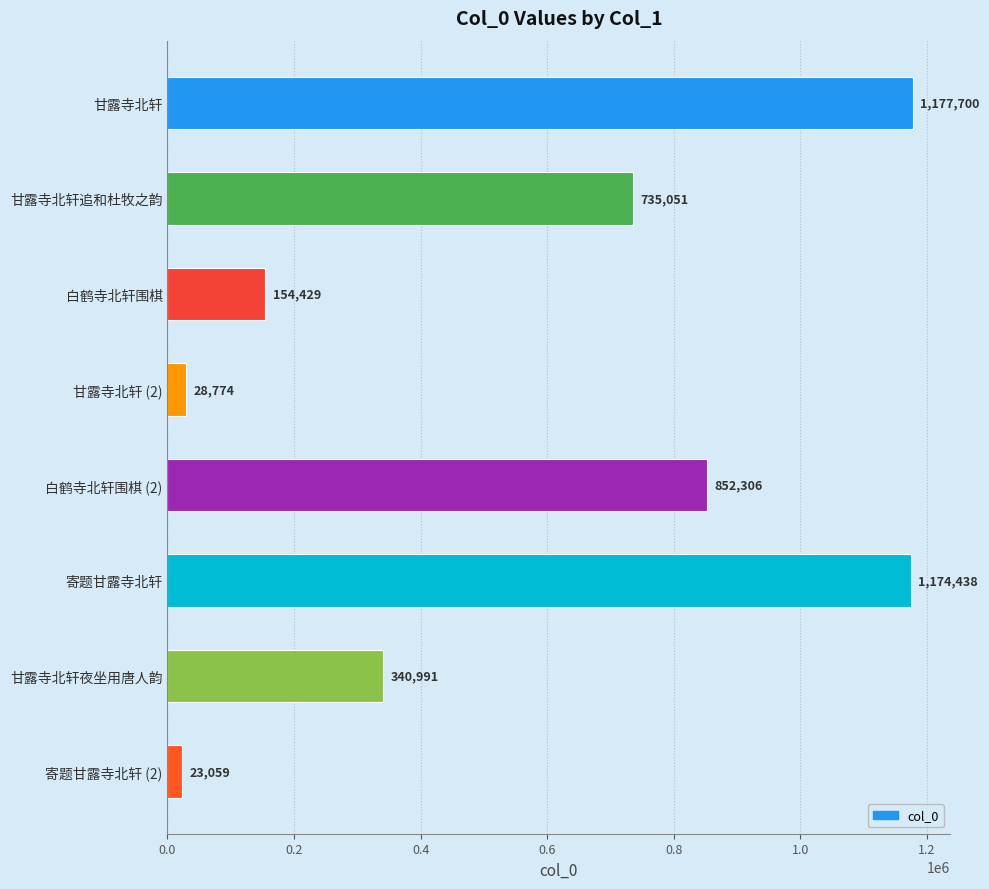

The value at 甘露寺北轩追和杜牧之韵 is 149892. True or false?

False